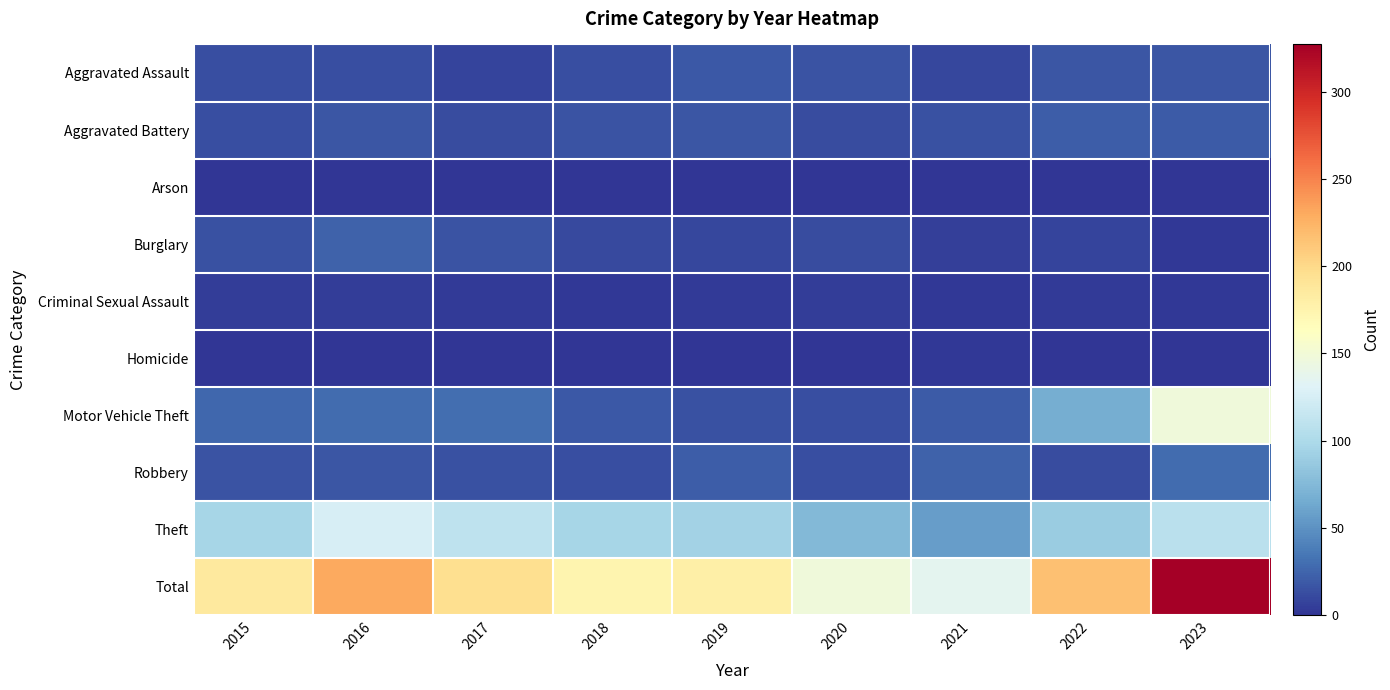

Which label corresponds to the largest value in the chart?

2023